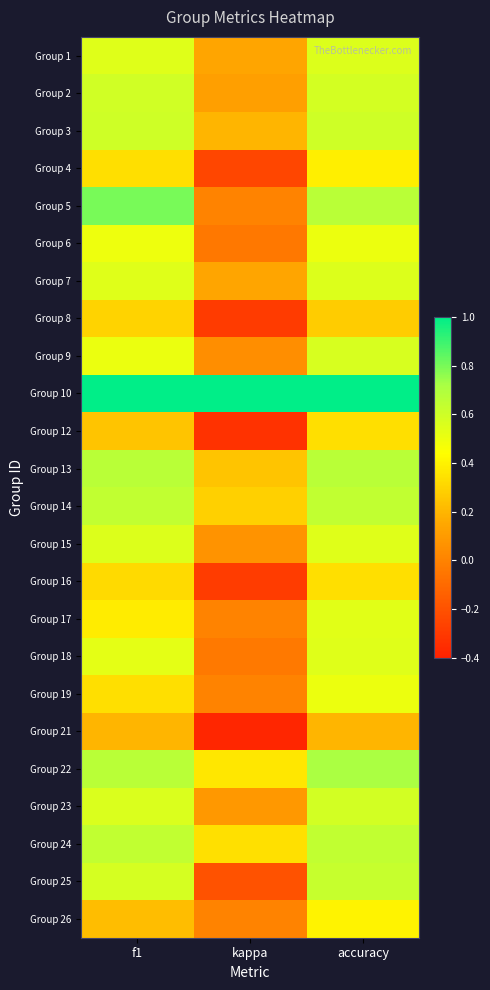

How many series are shown in this chart?

24